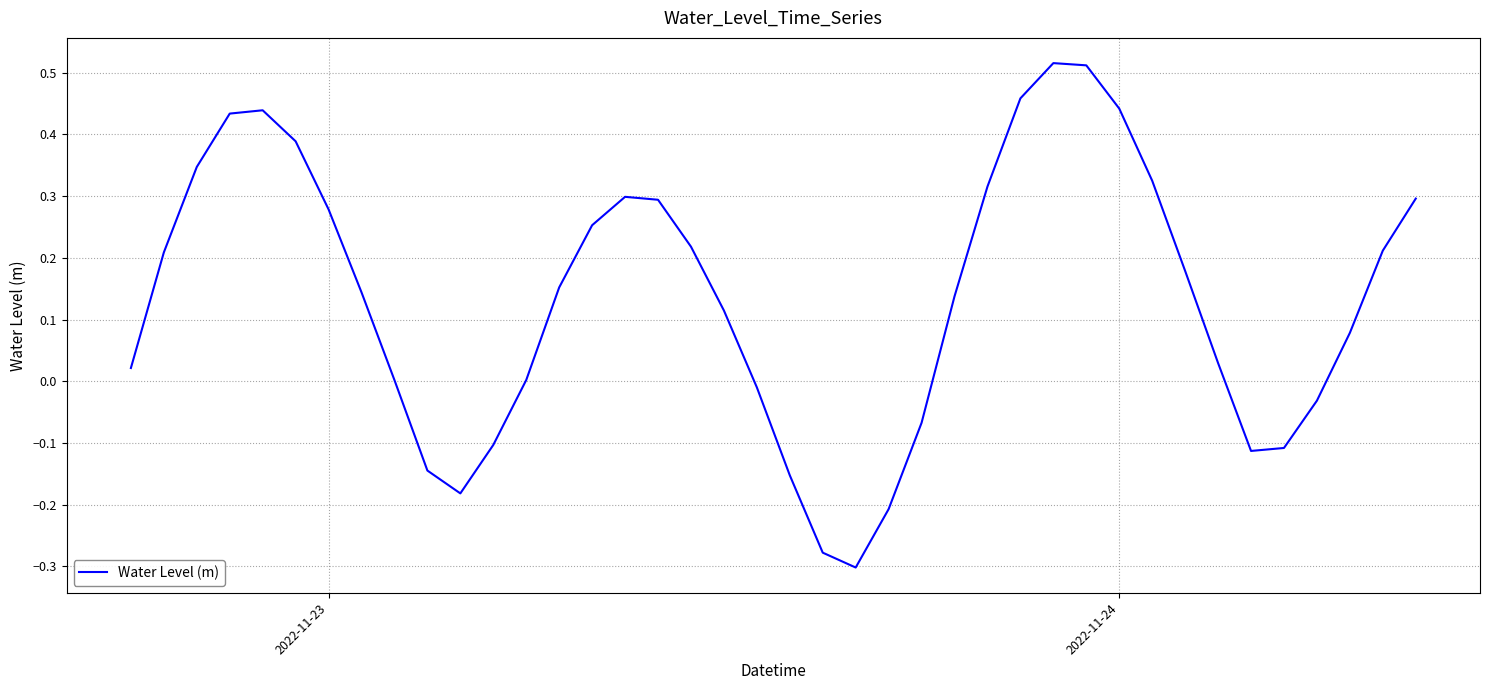

How many lines are shown in the chart?

1